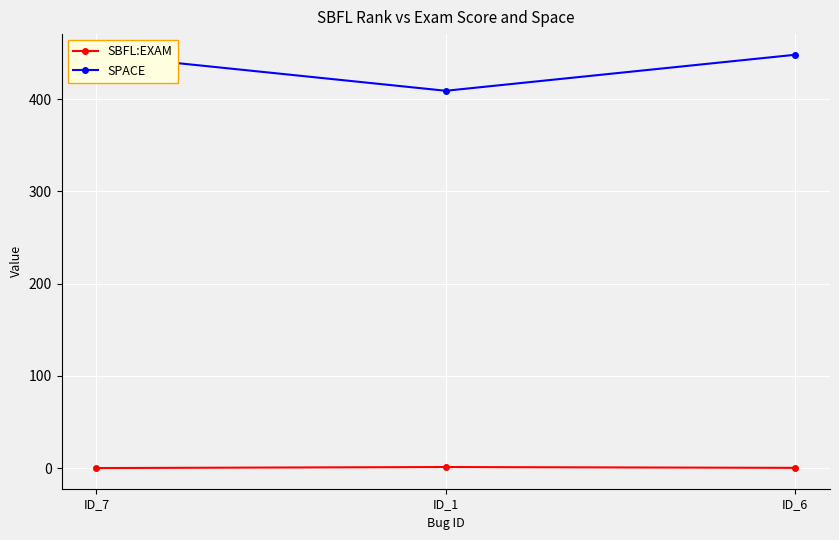

Which category has the lowest value in the SPACE series?

ID_1